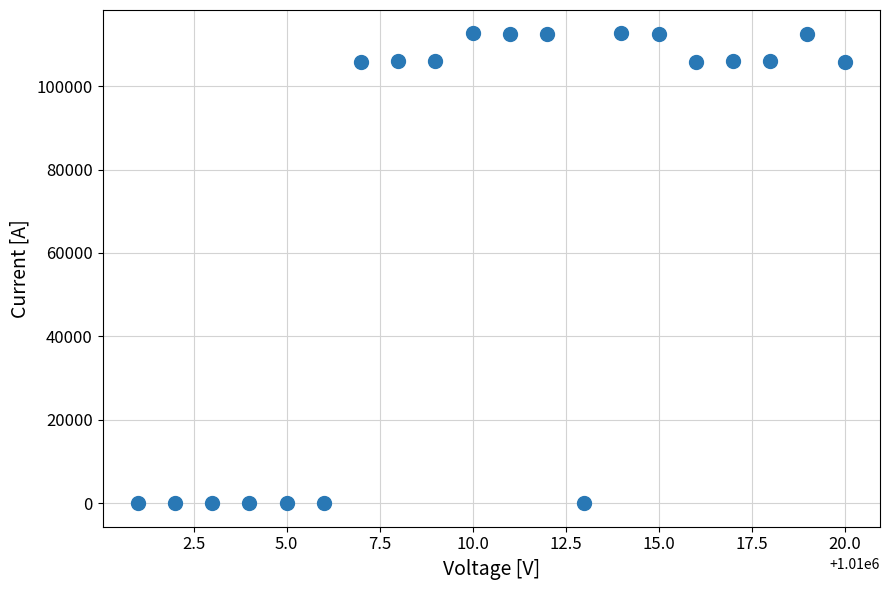

What is the range of Y values (max minus min)?

112630